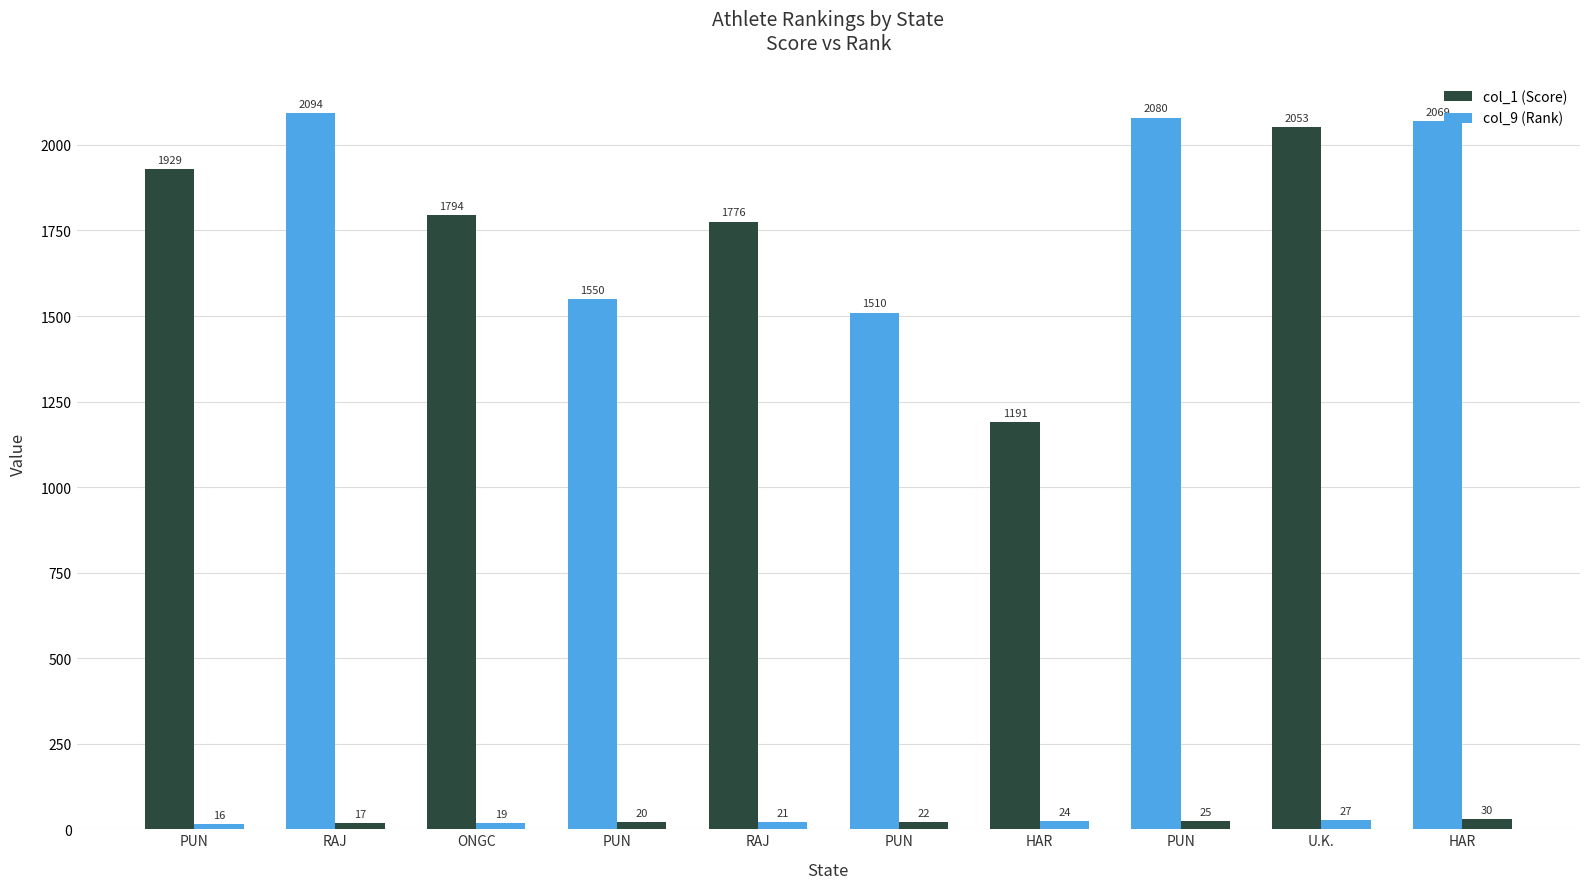

Does the chart contain stacked bars?

No